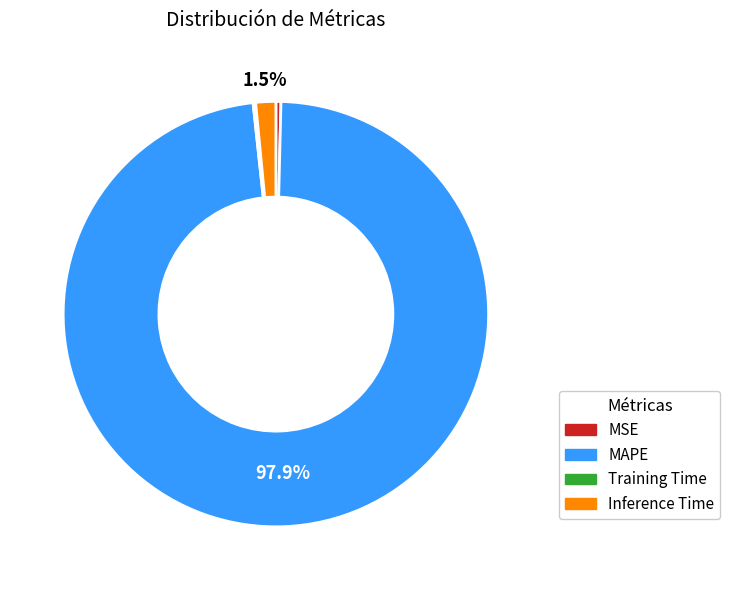

The MAPE slice represents 86% of the pie. True or false?

False